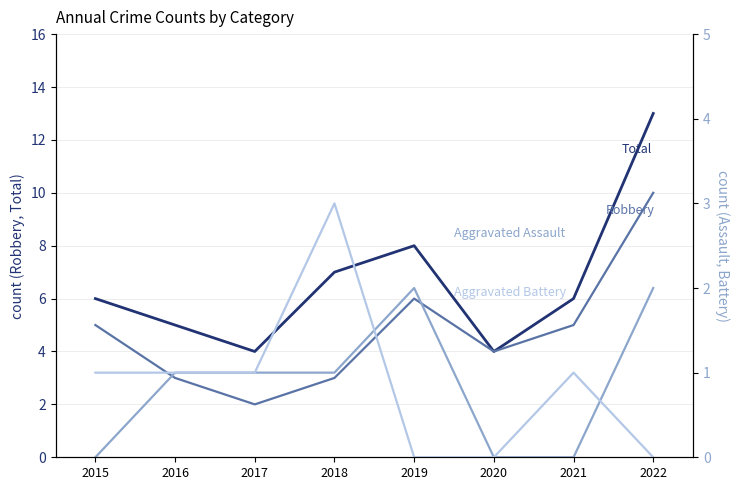

What is the average value of the Aggravated Battery series?

1